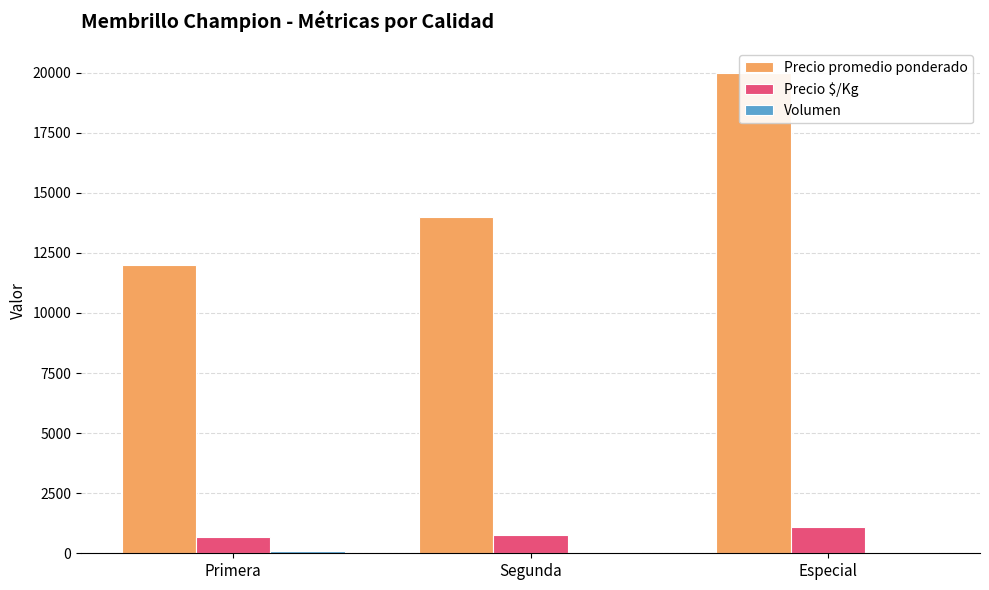

List the series in order of their peak value, highest first.

Precio promedio ponderado, Precio $/Kg, Volumen